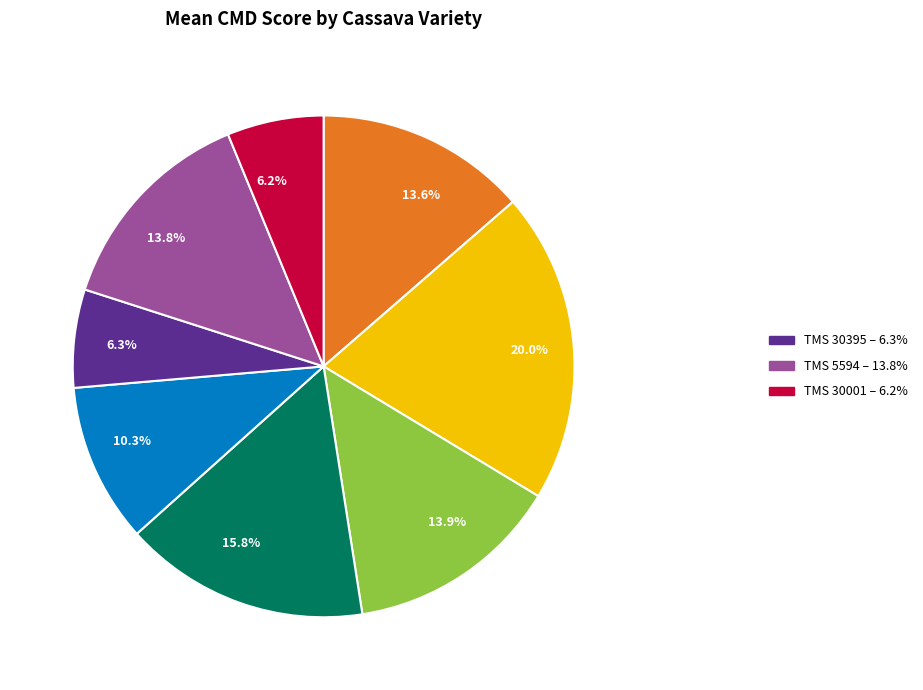

Does 6.3% represent more than half of the total?

No